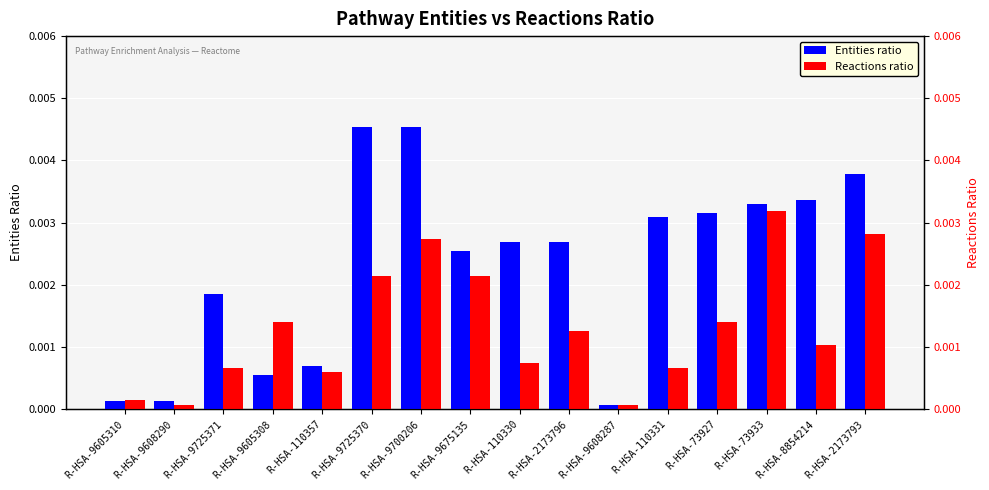

At R-HSA-73927, list the series in order from largest to smallest.

Entities ratio, Reactions ratio